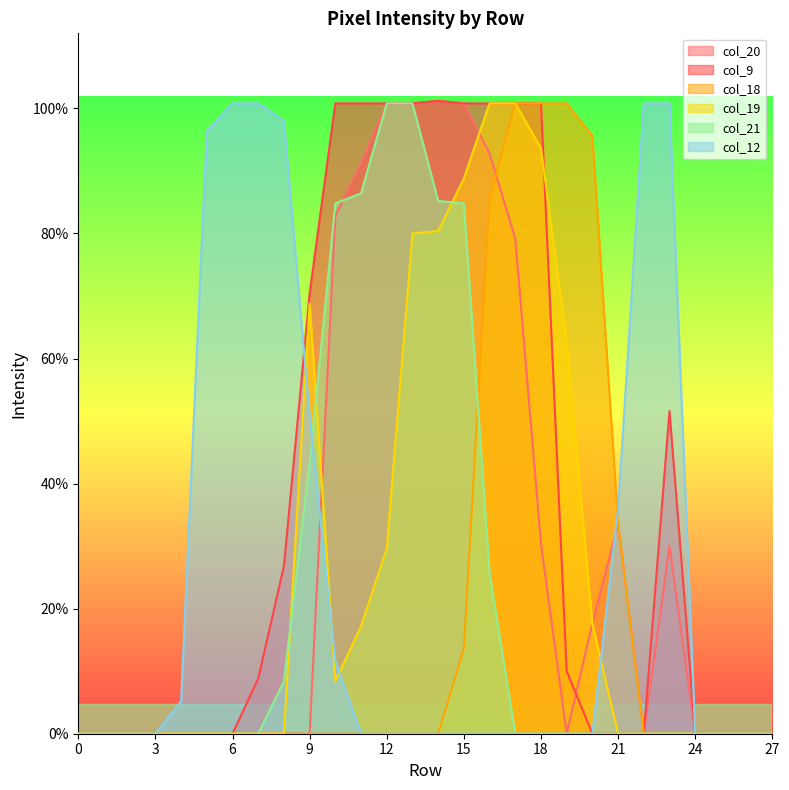

Reading left to right, what are all the values shown in this chart?

col_20: 0	0	0	0	0	0	0	0	0	0	207	228	252	252	253	252	232	198	76	0	44	84	0	75	0	0	0	0
col_9: 0	0	0	0	0	0	0	22	67	176	252	252	252	252	253	252	252	252	252	25	0	0	0	129	0	0	0	0
col_18: 0	0	0	0	0	0	0	0	0	0	0	0	0	0	0	34	214	252	252	252	239	84	0	0	0	0	0	0
col_19: 0	0	0	0	0	0	0	0	0	172	21	43	74	200	201	222	252	252	234	157	44	0	0	0	0	0	0	0
col_21: 0	0	0	0	0	0	0	0	21	108	212	216	252	252	213	212	64	0	0	0	0	0	0	0	0	0	0	0
col_12: 0	0	0	0	13	241	252	252	245	127	29	0	0	0	0	0	0	0	0	0	0	90	252	252	0	0	0	0